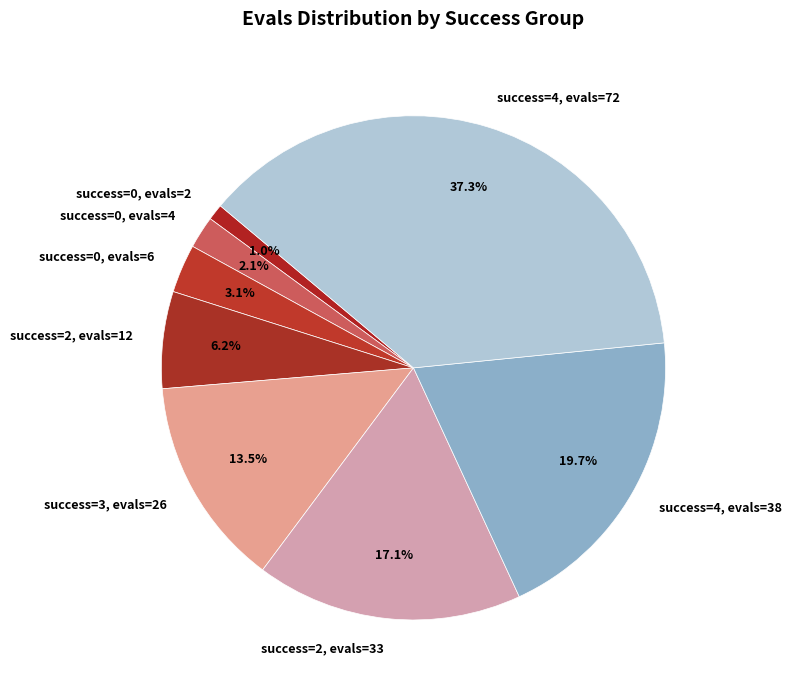

Between success=4, evals=38 and success=0, evals=6, which is larger?

success=4, evals=38